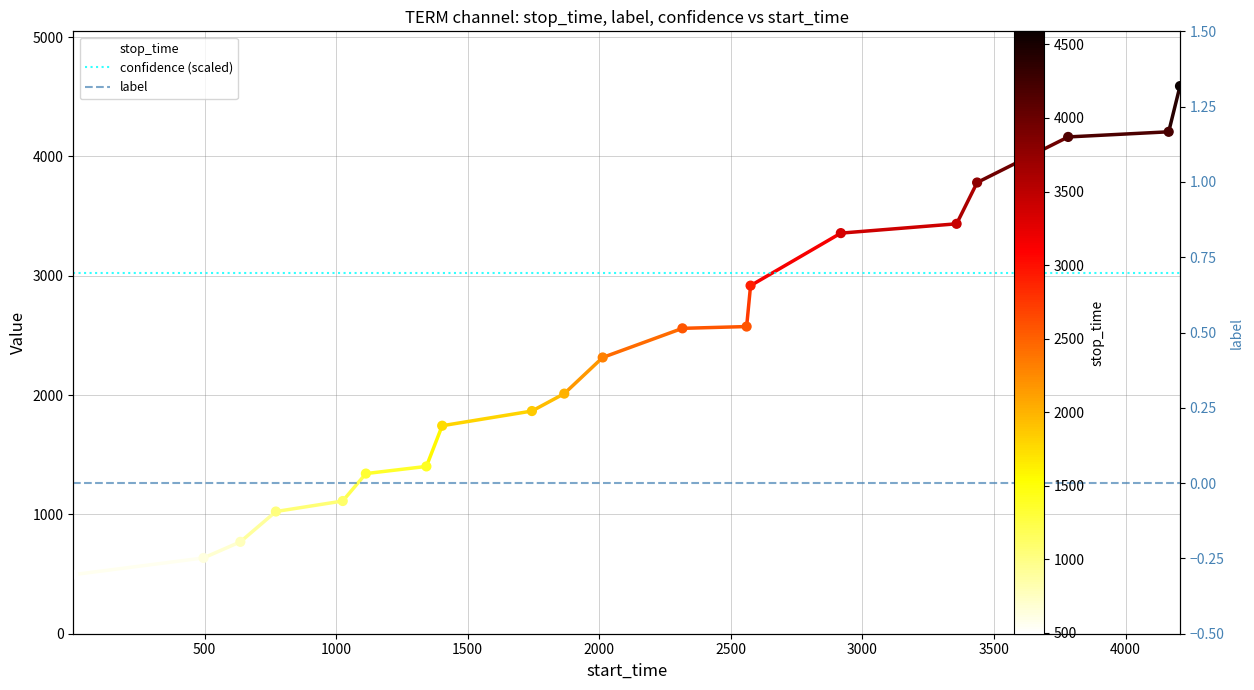

What are all the series names shown in the legend?

confidence (scaled), stop_time, label